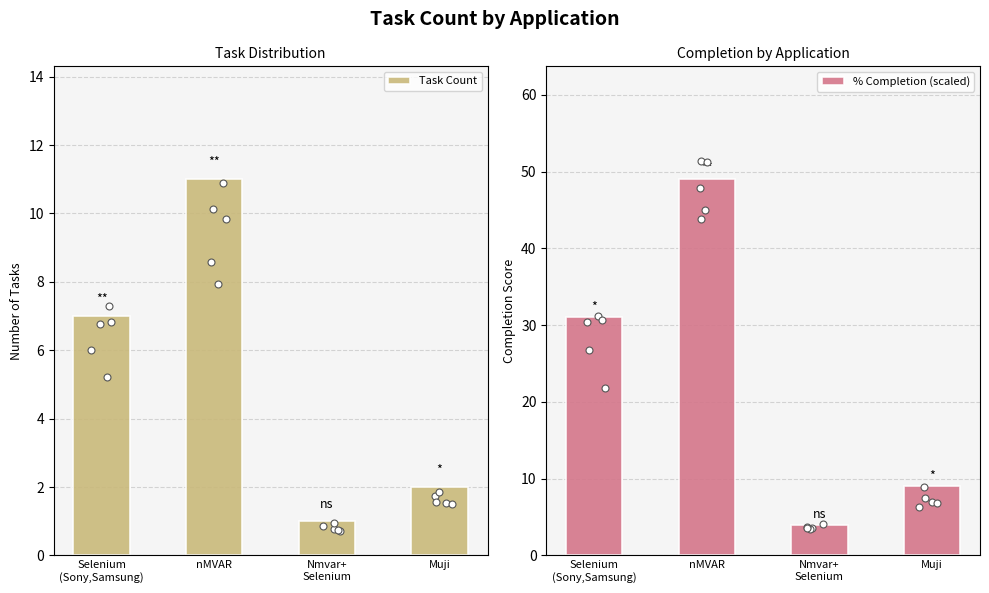

Which series contains the highest Y value?

% Completion (scaled)